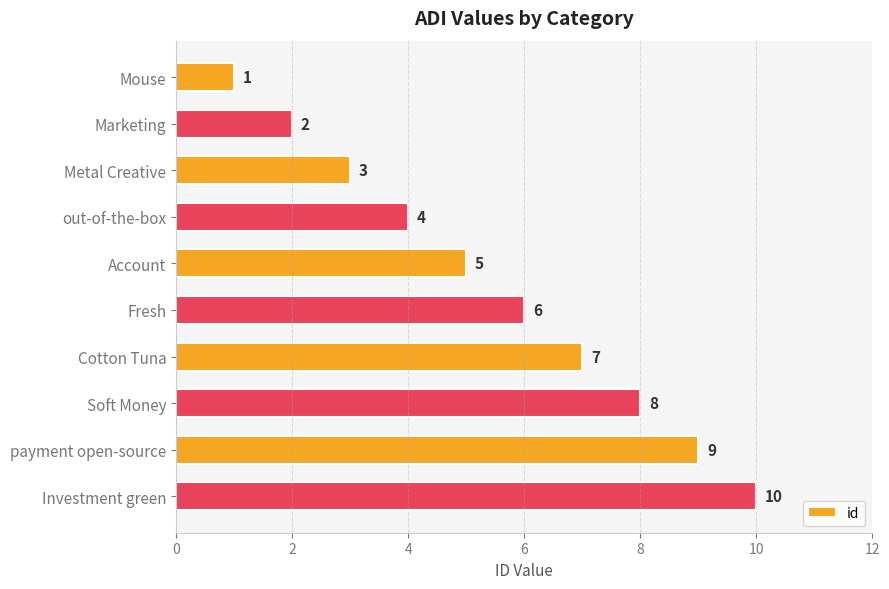

How many bars are there in total?

10